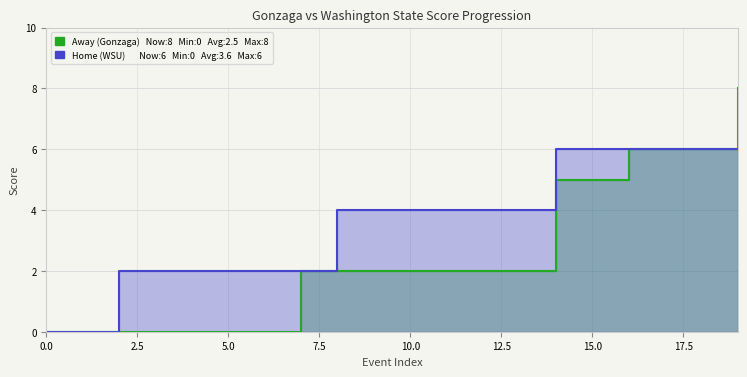

Which label corresponds to the largest value in the chart?

19